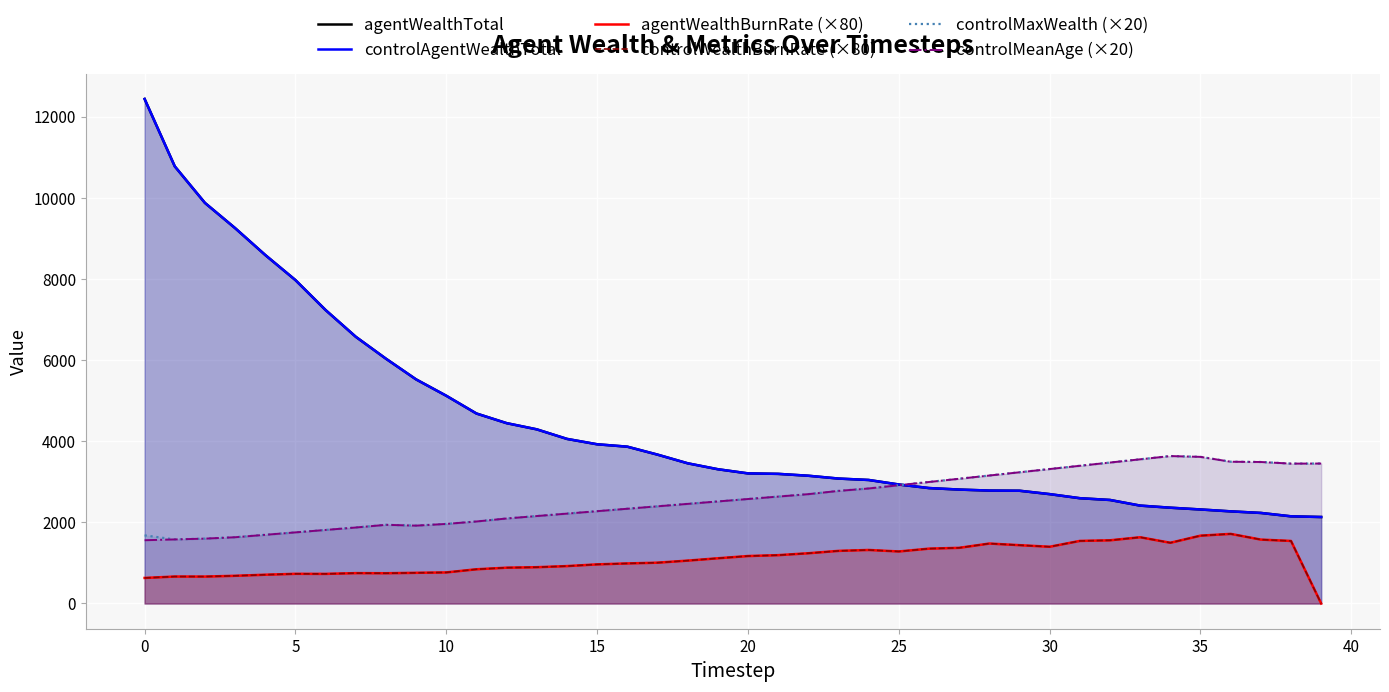

What is the approximate value of controlWealthBurnRate (×80) at 21?

1192.0